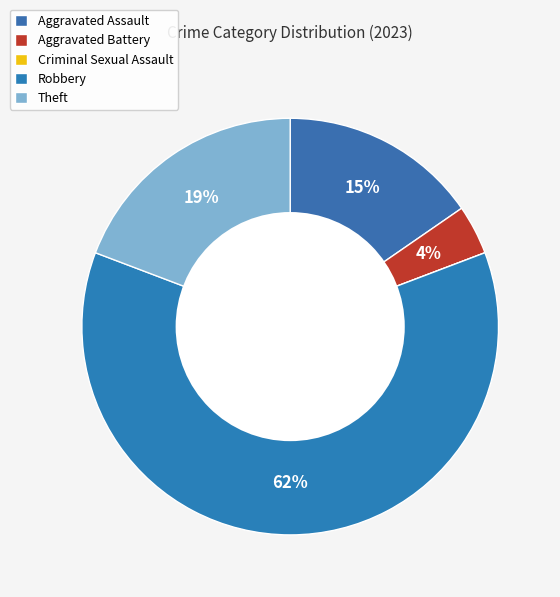

Which slice is the smallest?

Criminal Sexual Assault